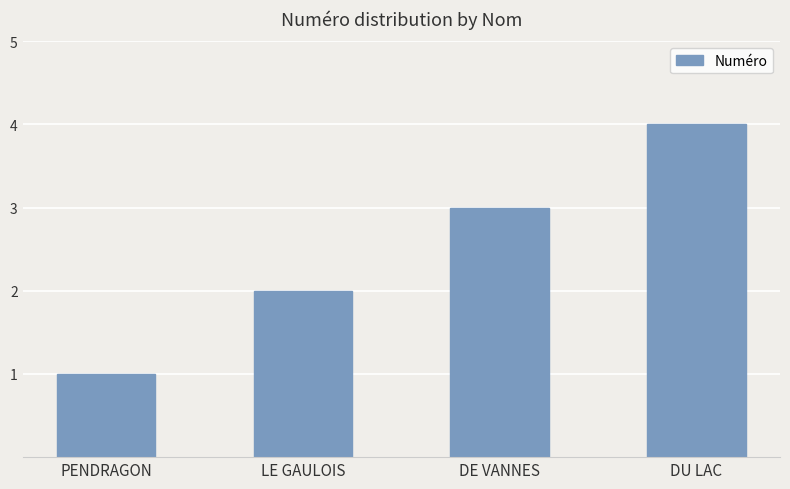

What is the sum of the values at PENDRAGON and DE VANNES?

4